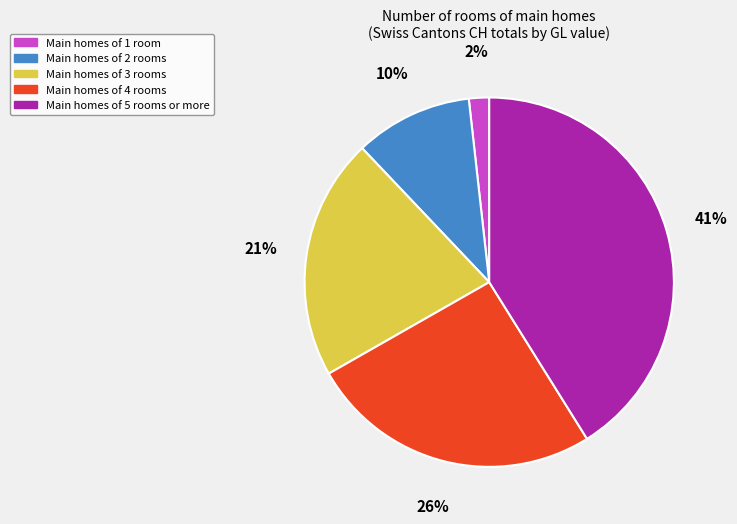

Is there a majority slice in this chart?

No